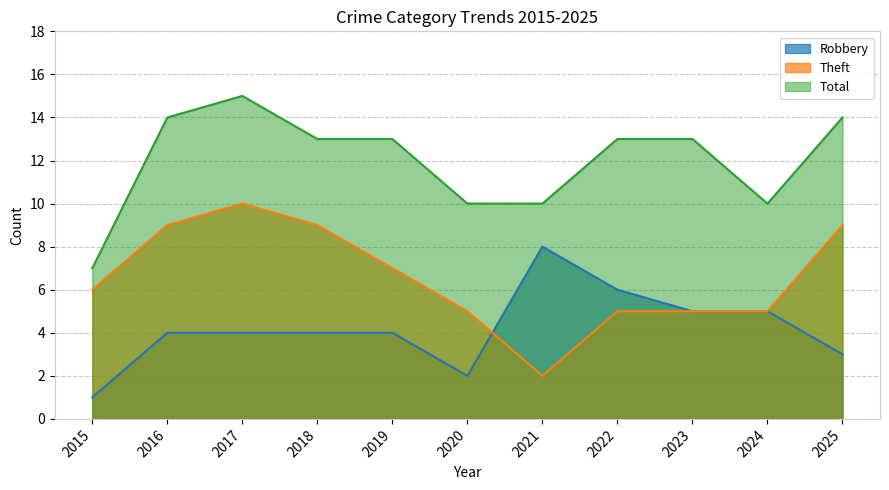

At how many categories does at least one series exceed 11?

7